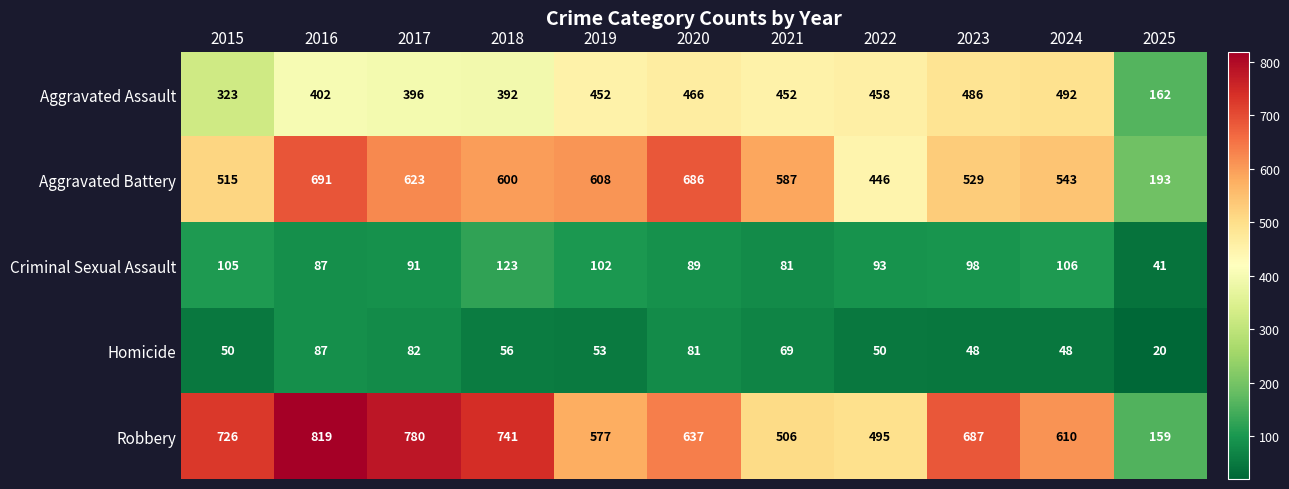

Which category has the lowest value across all series?

2025